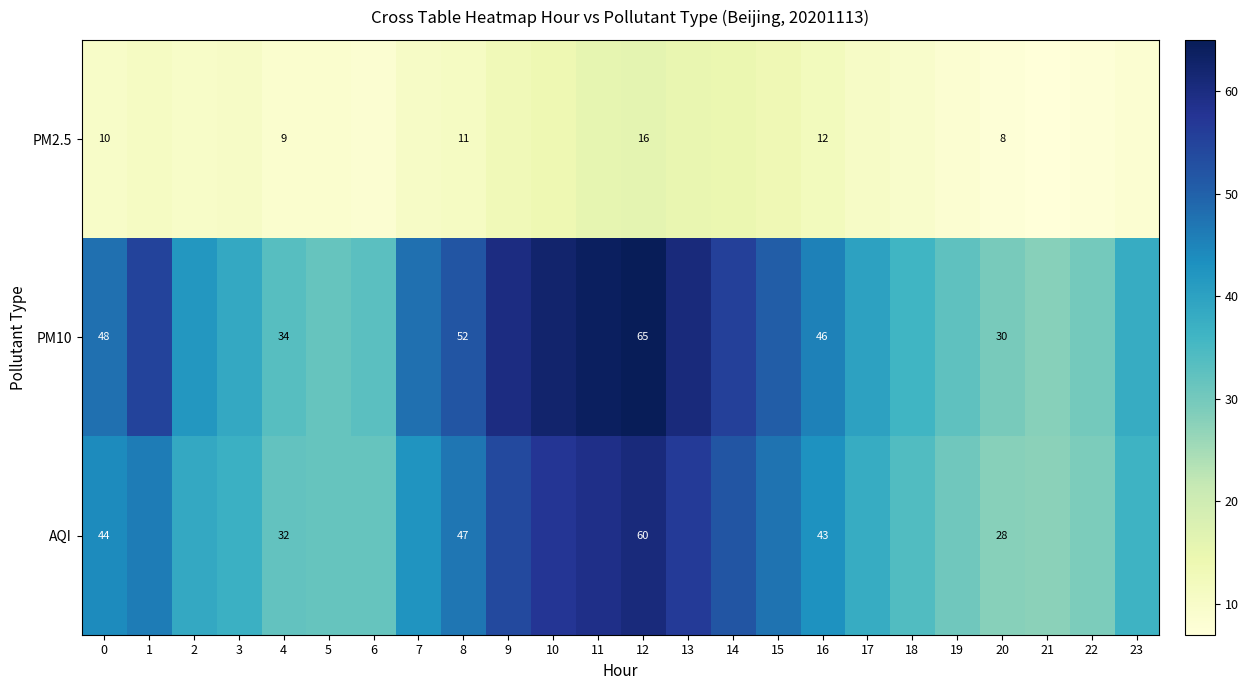

The AQI series shows 43.0 at 16. True or false?

True